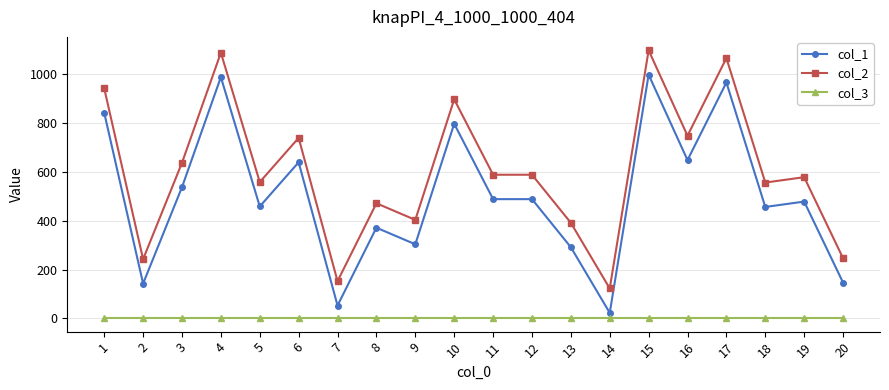

Is it true that col_3 equals 1 at 5?

True